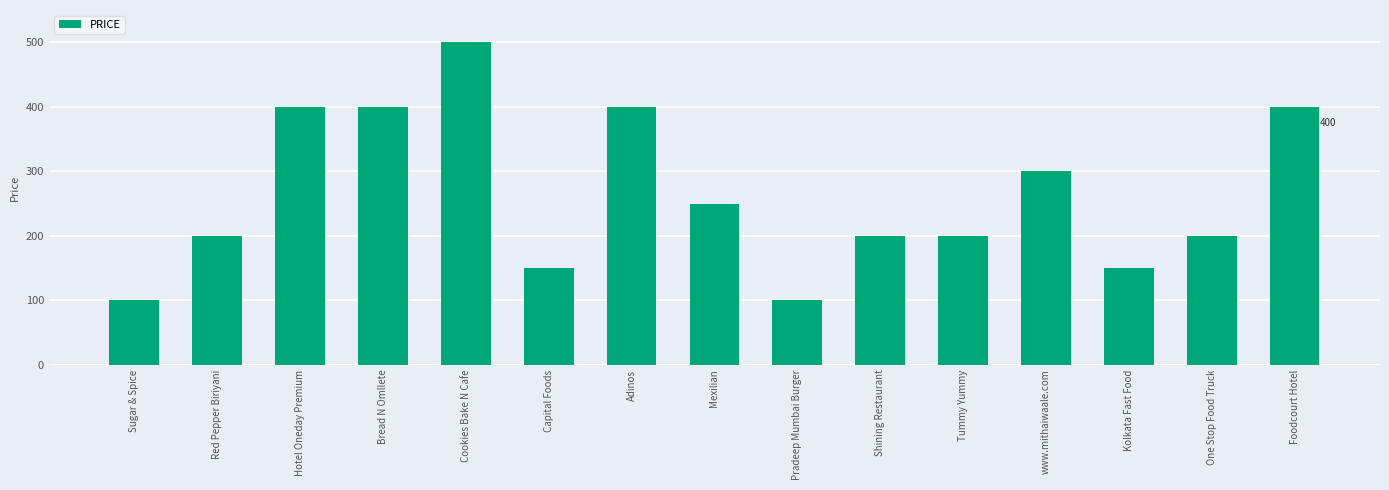

What is the smallest value displayed?

100